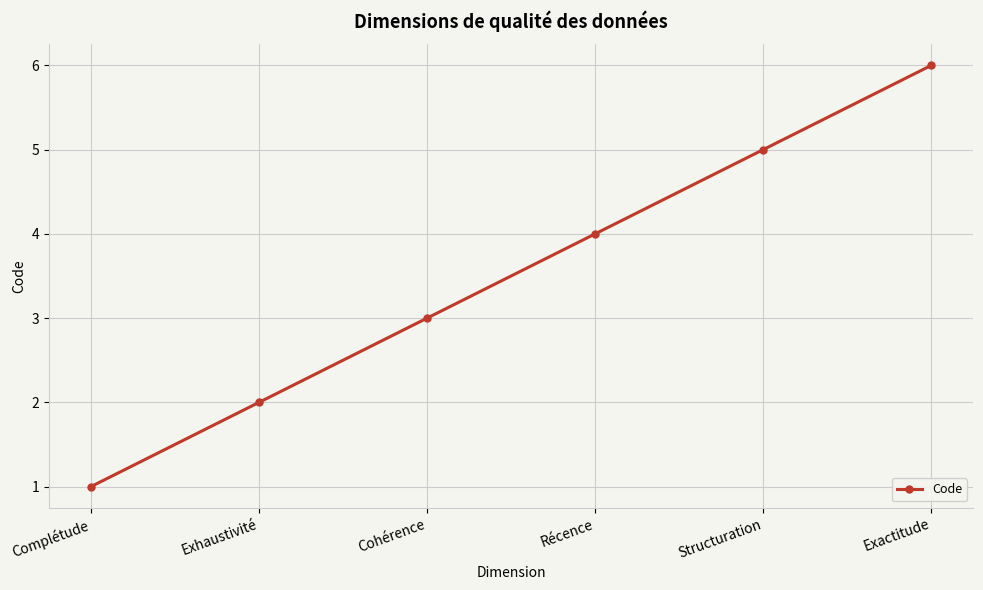

Is it true that the value at Structuration is 2?

False